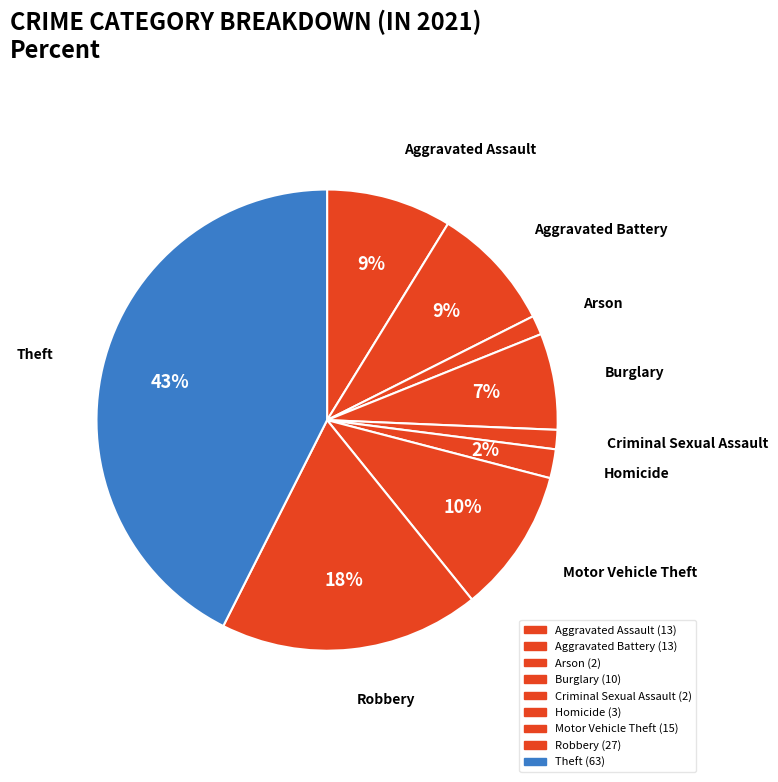

How many segments does this pie chart have?

9